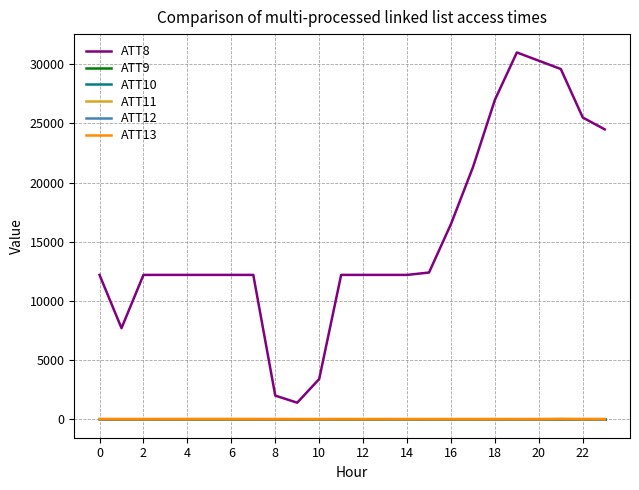

True or false: ATT11 and ATT13 cross at least once.

False